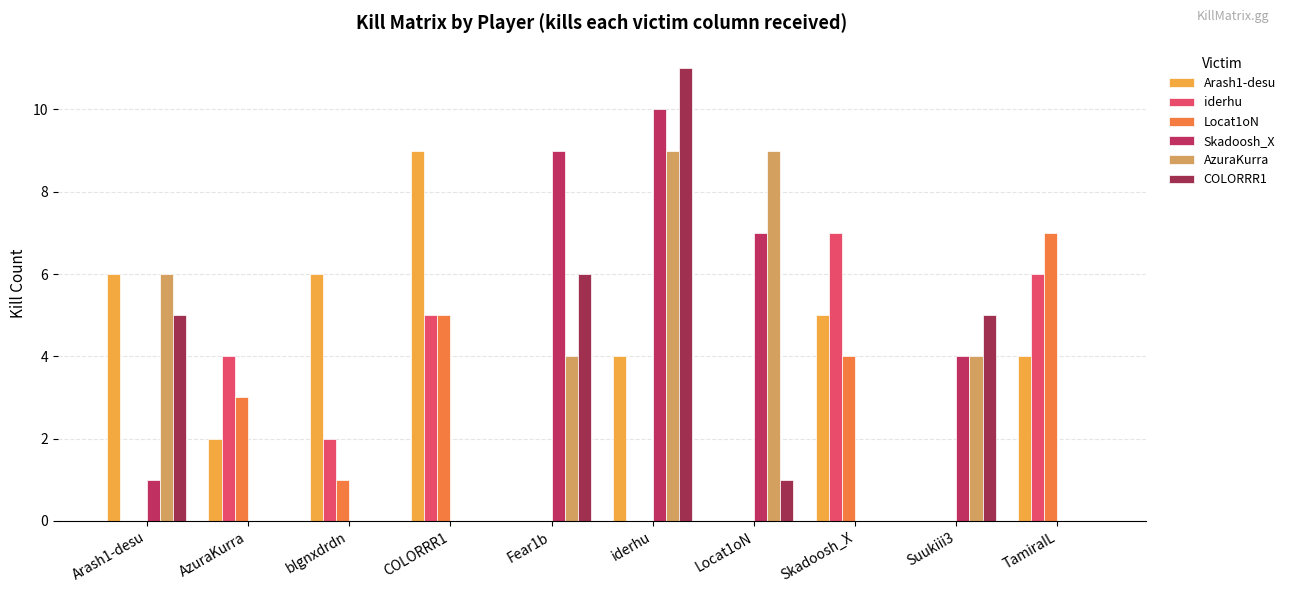

What are all the series names shown in the legend?

Arash1-desu, iderhu, Locat1oN, Skadoosh_X, AzuraKurra, COLORRR1